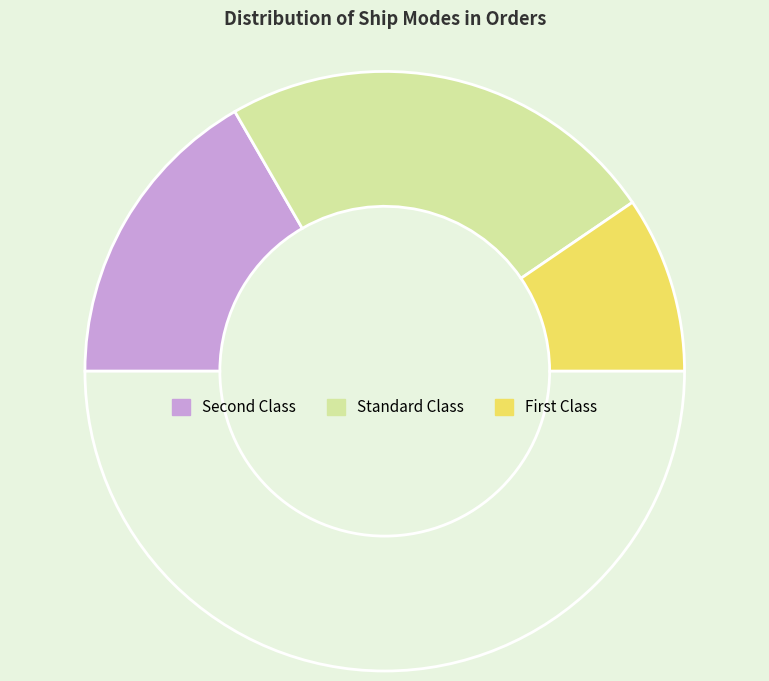

How many slices are in this pie chart?

4